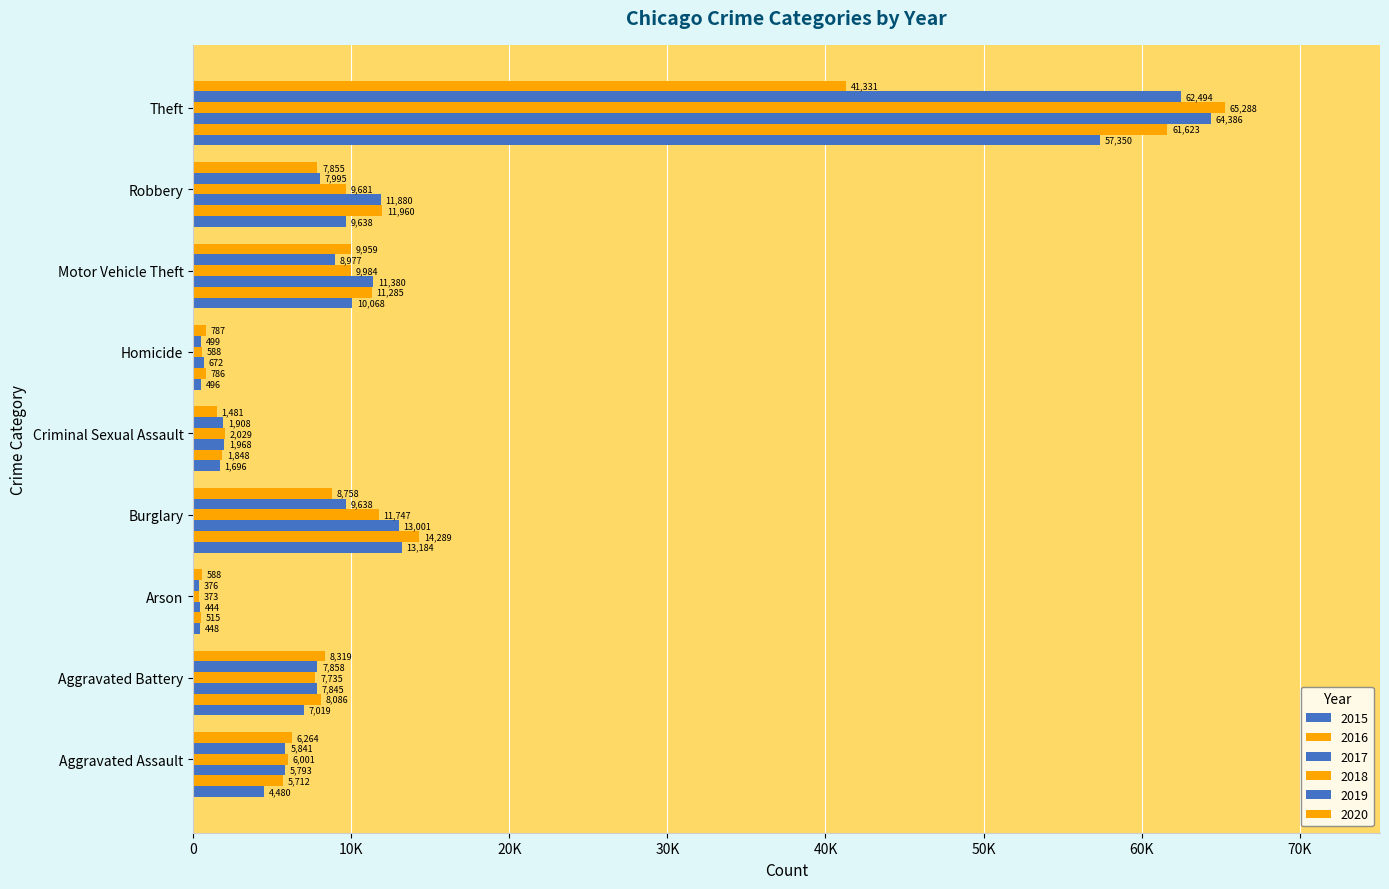

What is the total value across all series at Theft?

352472